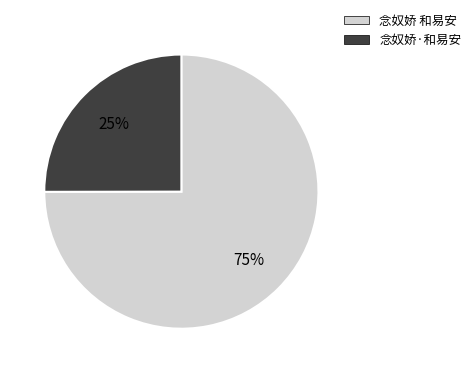

Is there a majority slice in this chart?

Yes